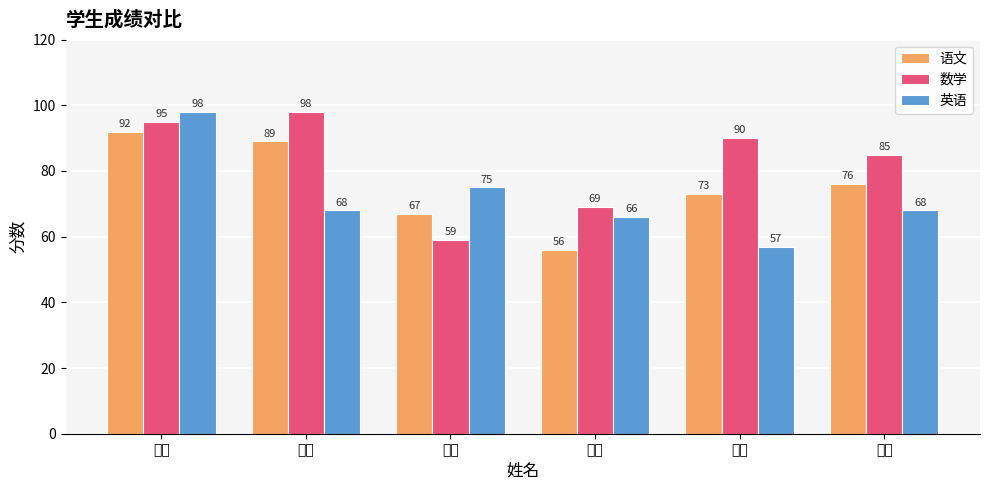

Reading right to left, what are all the values shown in this chart?

语文: 76	73	56	67	89	92
数学: 85	90	69	59	98	95
英语: 68	57	66	75	68	98